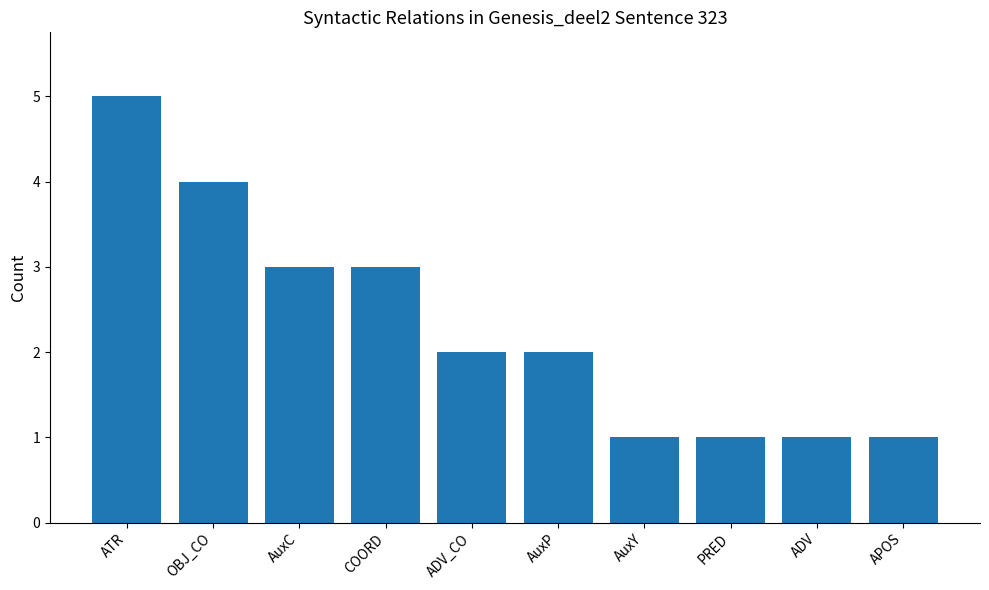

What is the greatest value displayed?

5